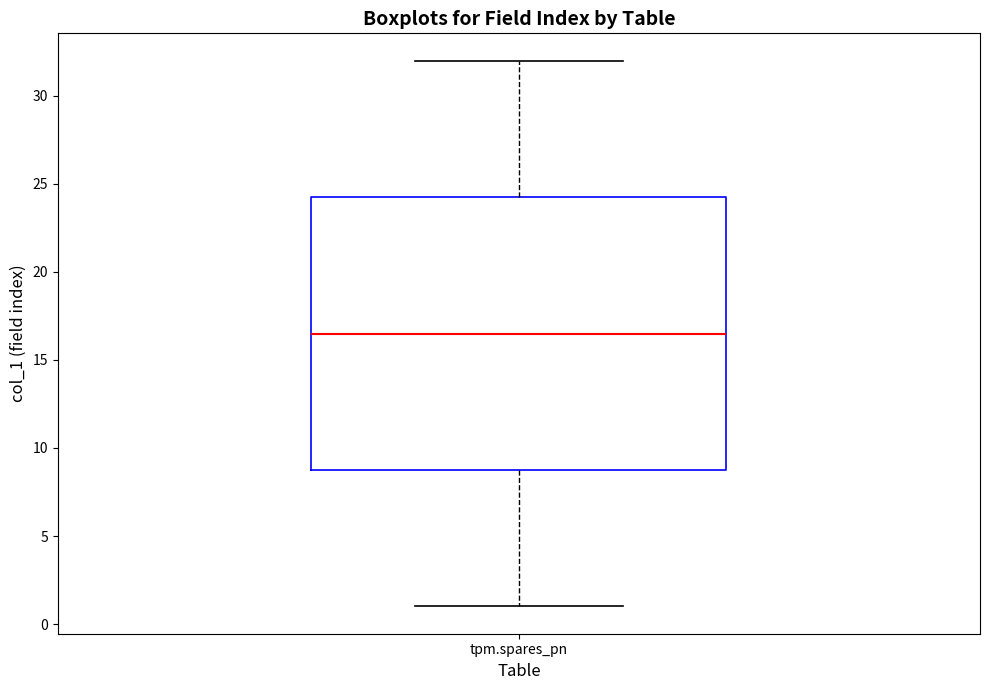

Where does the upper whisker of the box for tpm.spares_pn end on the y-axis? The values are not printed on the chart, so give them approximately, as read against the axis.

32.0